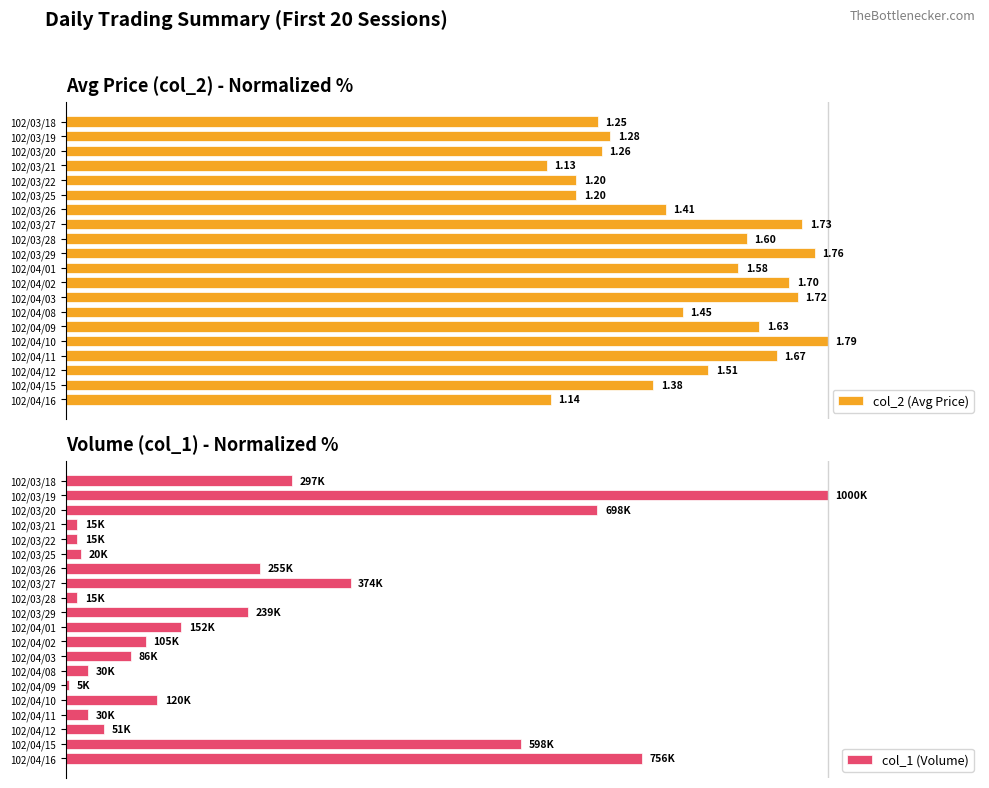

Between 102/04/15 and 102/03/22, which is larger?

102/04/15